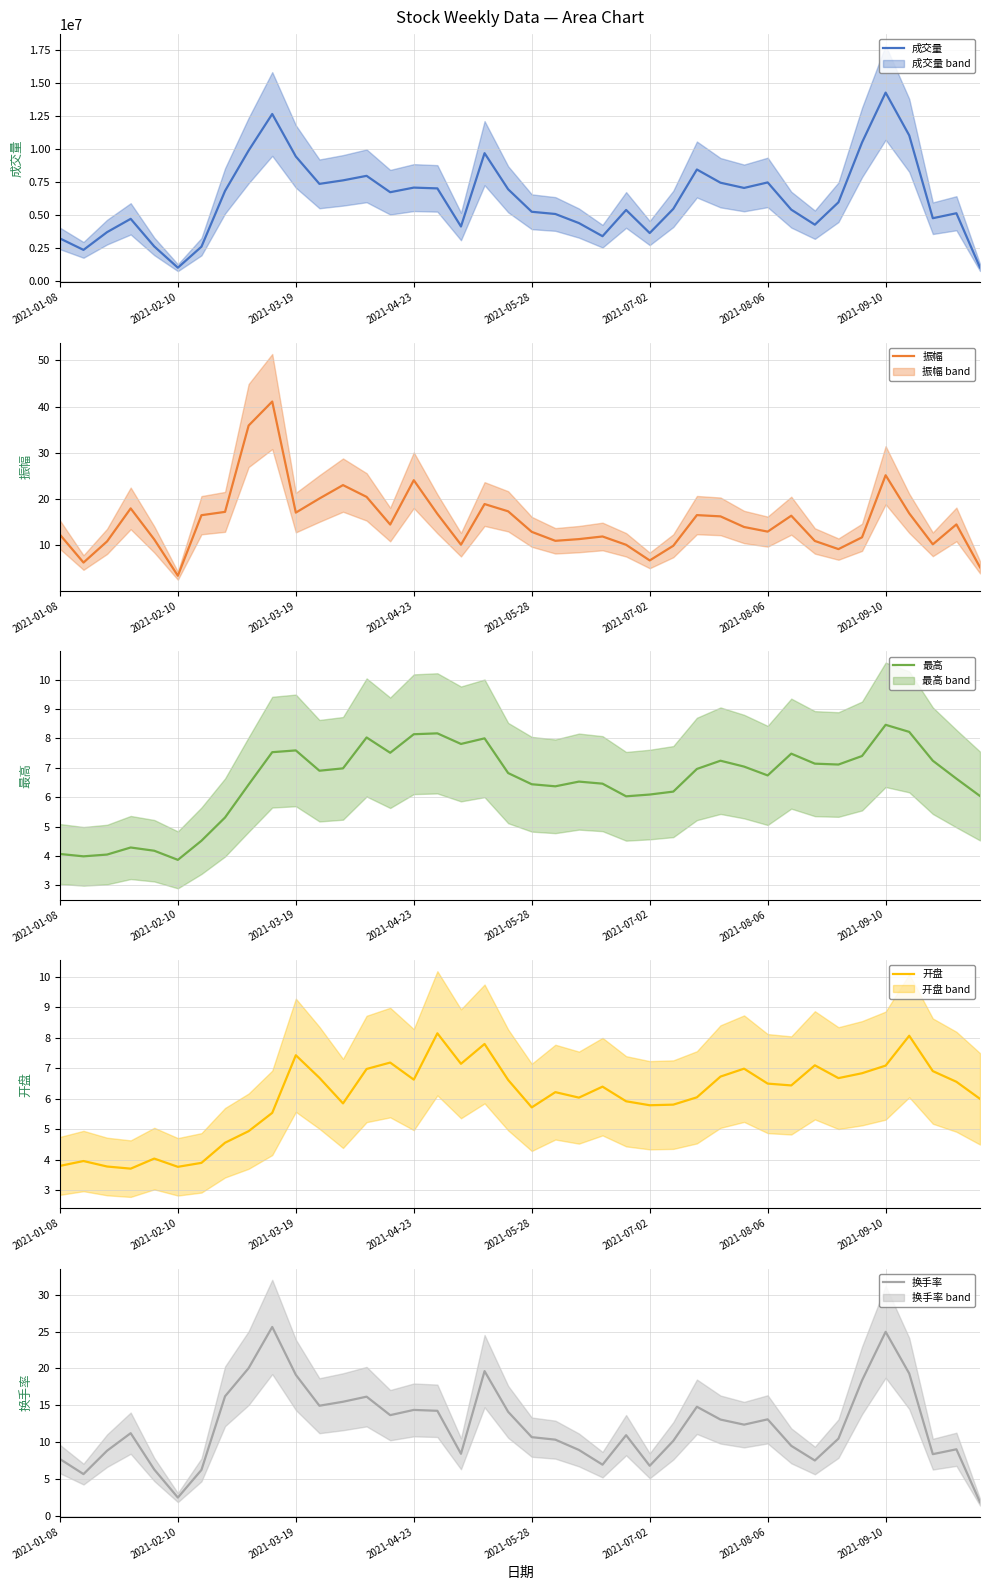

True or false: 振幅 has a value of 22.2 at 9.

False